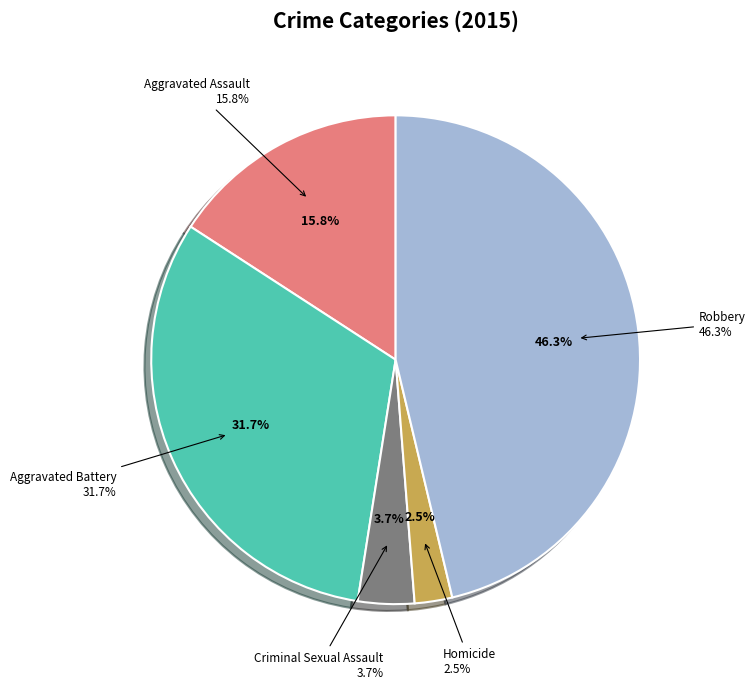

Is it true that Aggravated Battery is 39% of the pie?

False